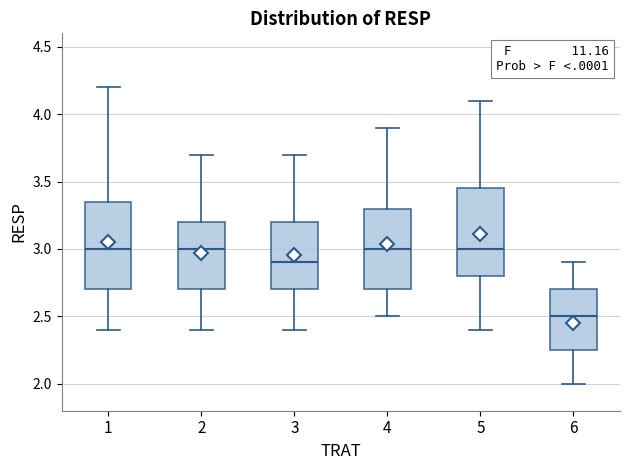

Reading left to right, transcribe this box plot: for each box, give where its median line is, the range the box spans, and where its two whiskers end, as read against the y-axis. The values are not printed on the chart, so give them approximately, as read against the axis.

1: median 3.00, box 2.70 to 3.35, whiskers 2.40 to 4.20
2: median 3.00, box 2.70 to 3.20, whiskers 2.40 to 3.70
3: median 2.90, box 2.70 to 3.20, whiskers 2.40 to 3.70
4: median 3.00, box 2.70 to 3.30, whiskers 2.50 to 3.90
5: median 3.00, box 2.80 to 3.45, whiskers 2.40 to 4.10
6: median 2.50, box 2.25 to 2.70, whiskers 2.00 to 2.90